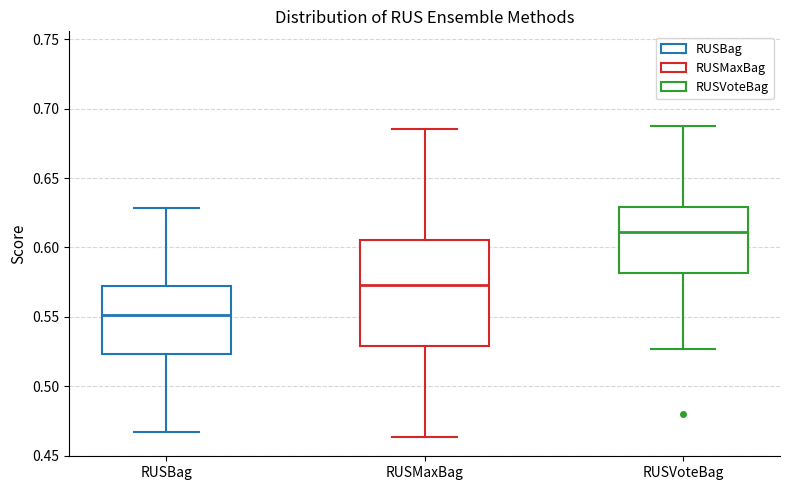

Reading left to right, read every box against the y-axis: the position of its median line, the range the box covers, and the ends of its whiskers. The values are not printed on the chart, so give them approximately, as read against the axis.

RUSBag: median 0.550, box 0.525 to 0.570, whiskers 0.465 to 0.630
RUSMaxBag: median 0.575, box 0.530 to 0.605, whiskers 0.465 to 0.685
RUSVoteBag: median 0.610, box 0.580 to 0.630, whiskers 0.525 to 0.690